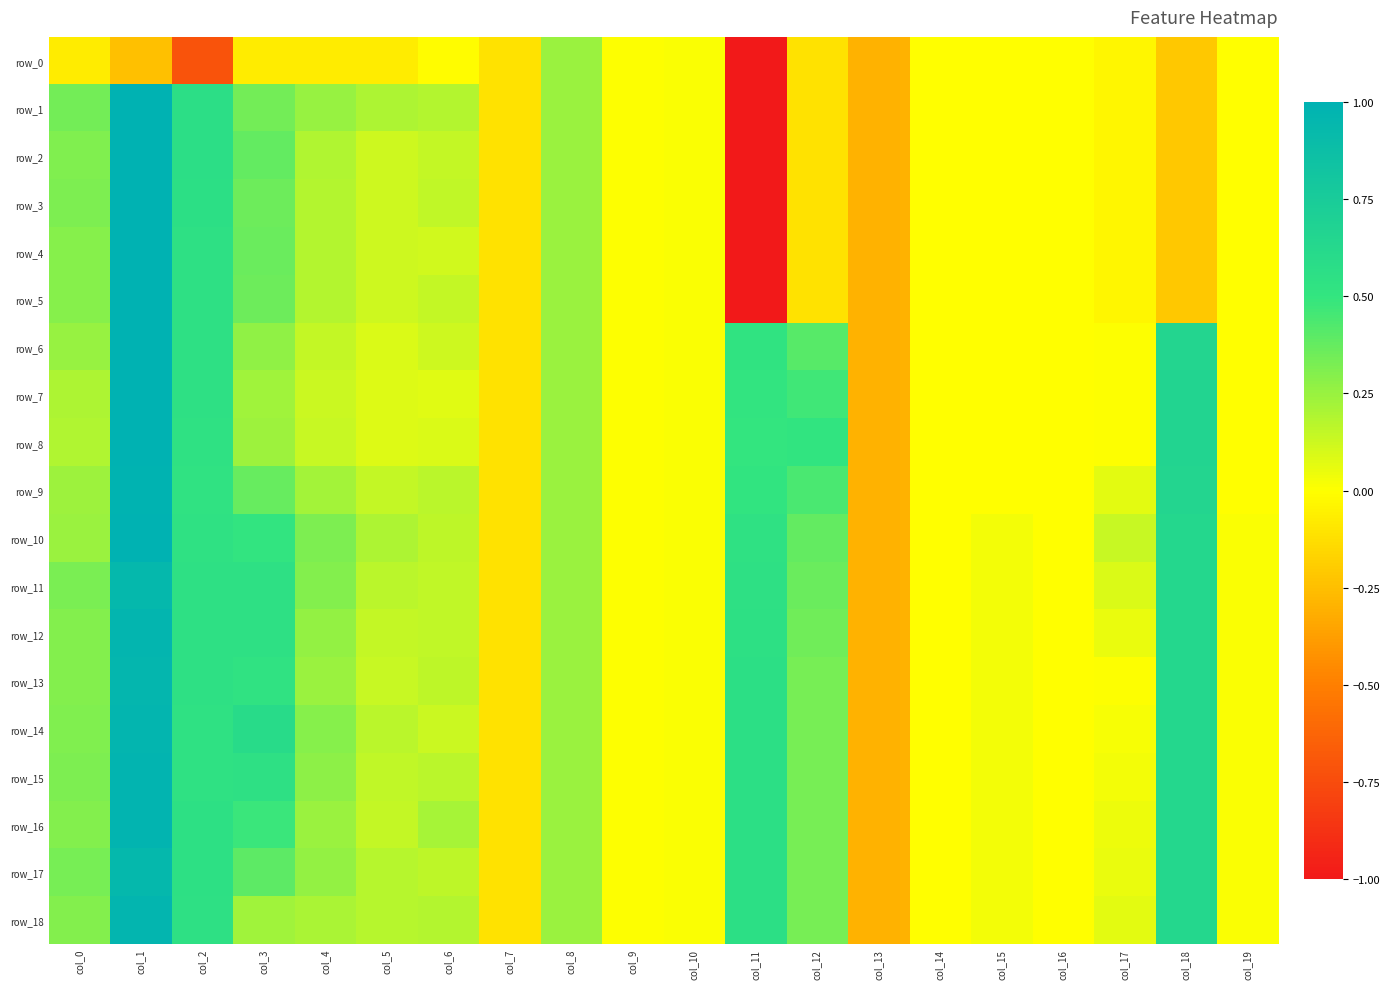

Is it true that row_9 equals -0.0 at col_14?

True